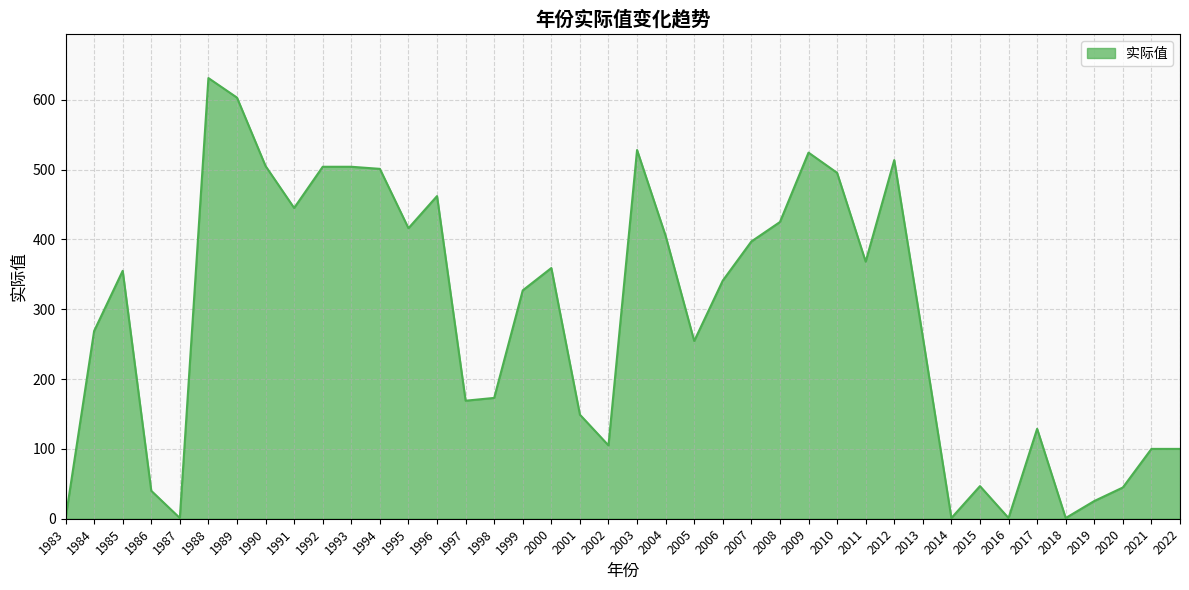

What is the ratio of the value at 2021 to the value at 1989?

0.2